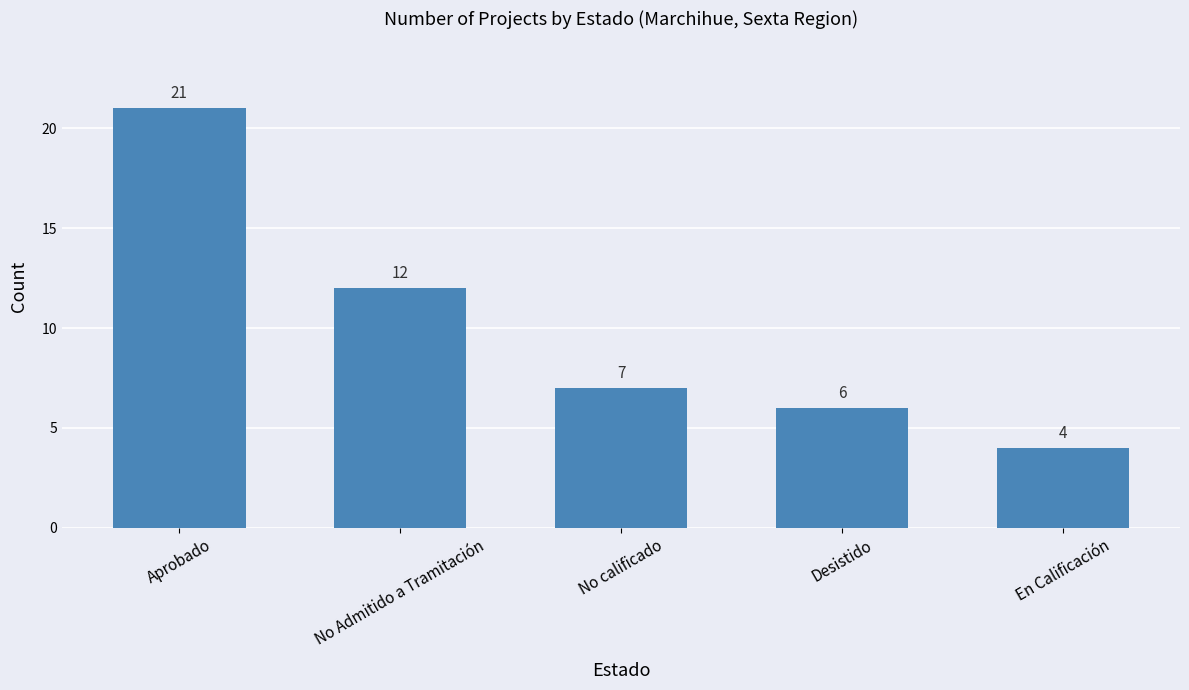

True or false: the data shows 2 at En Calificación.

False